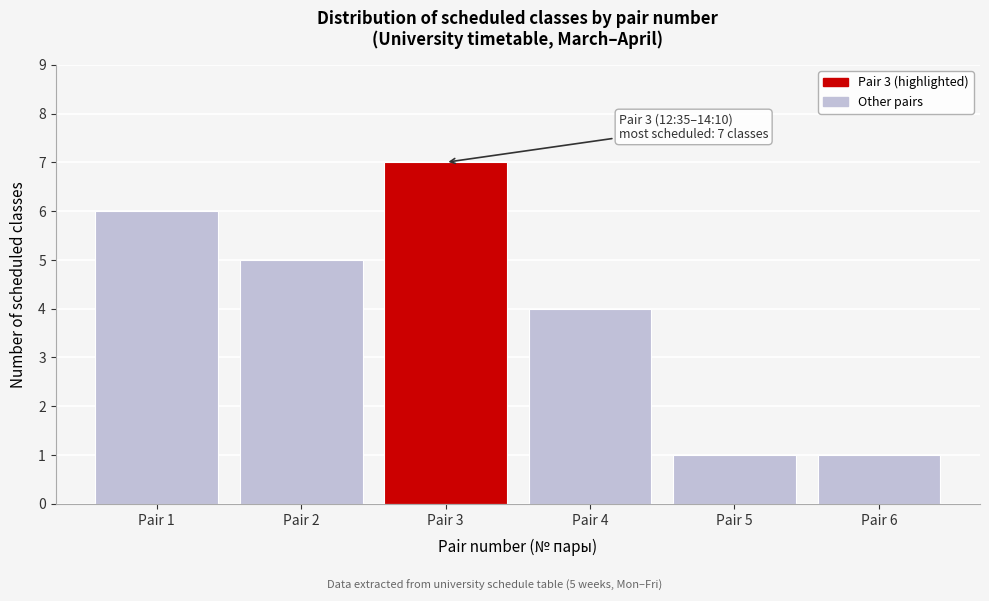

Reading left to right, what are all the values shown in this chart?

Pair 1=6	Pair 2=5	Pair 3=7	Pair 4=4	Pair 5=1	Pair 6=1